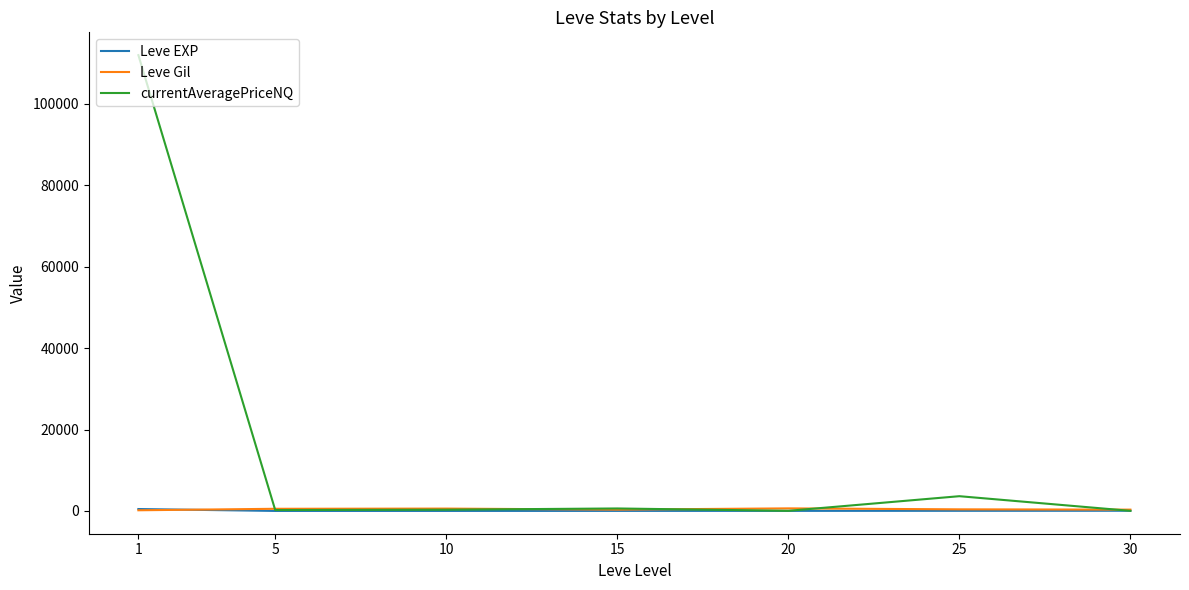

What is the difference between the Leve Gil values at 5 and 30?

205.8